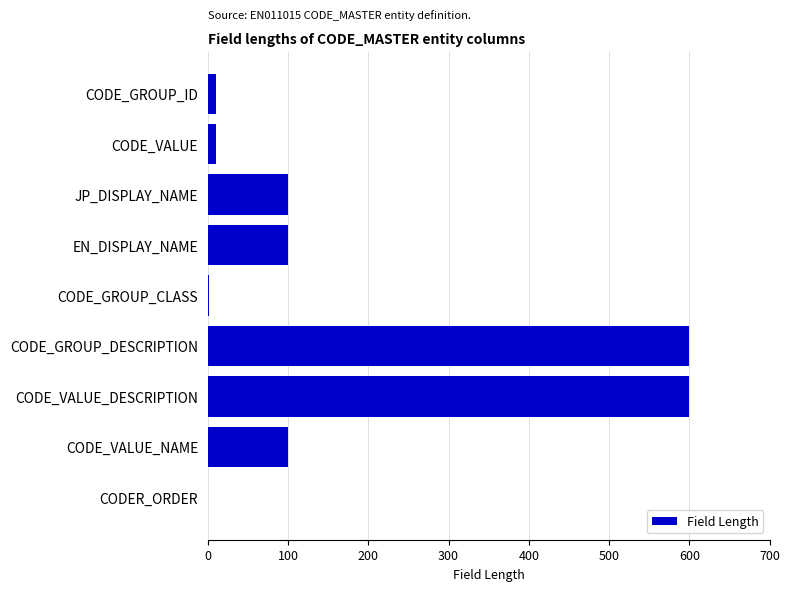

True or false: the data shows 51 at CODE_VALUE_NAME.

False